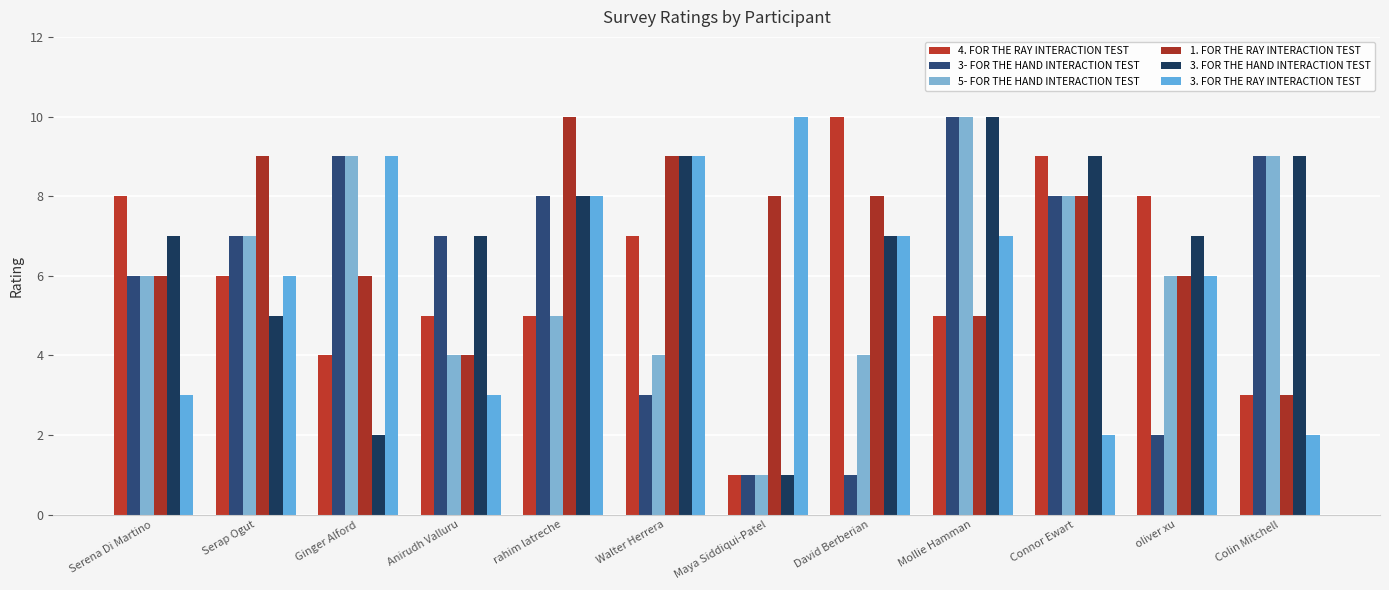

What position from the left is oliver xu?

11